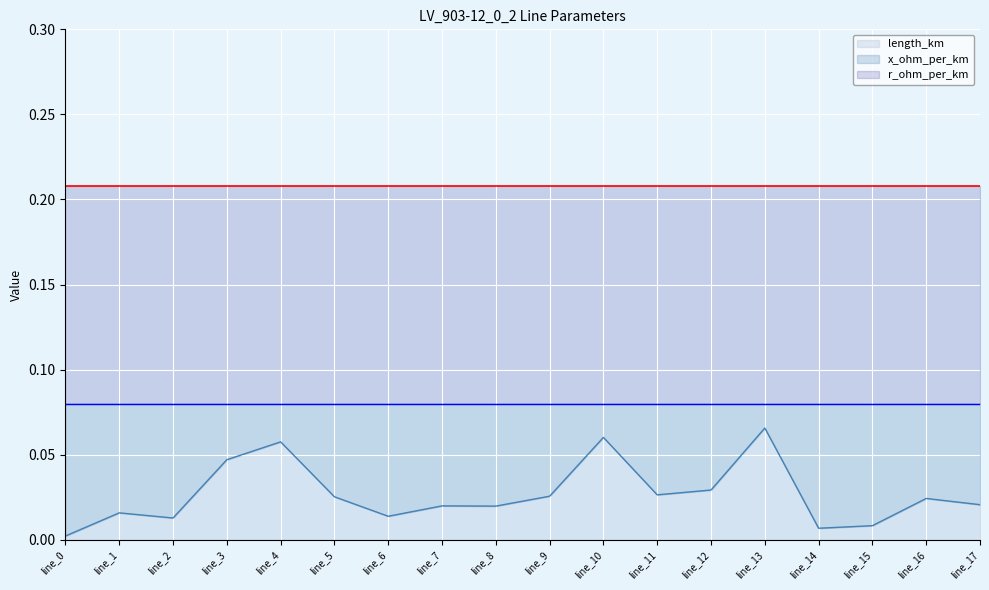

Count the number of data series in this chart.

3